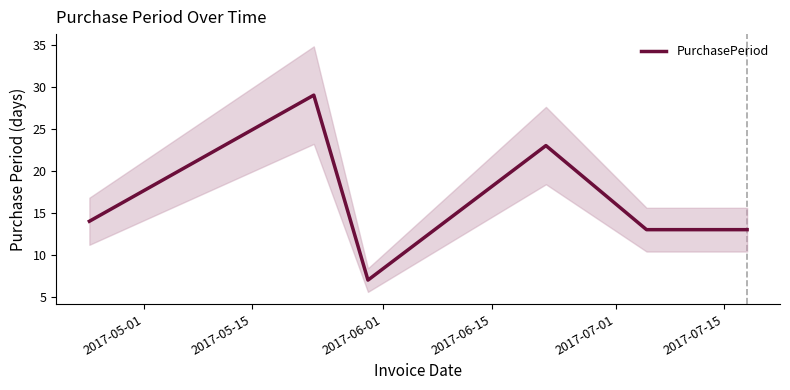

What is the lowest value of the PurchasePeriod series?

7